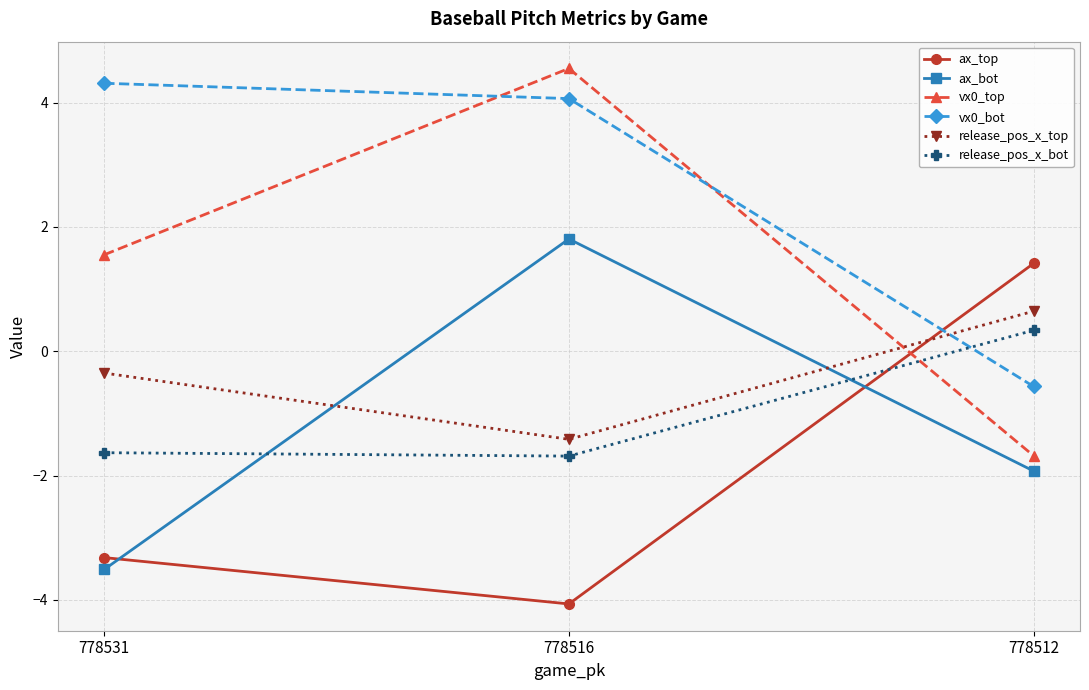

How many values in vx0_bot are above zero?

2